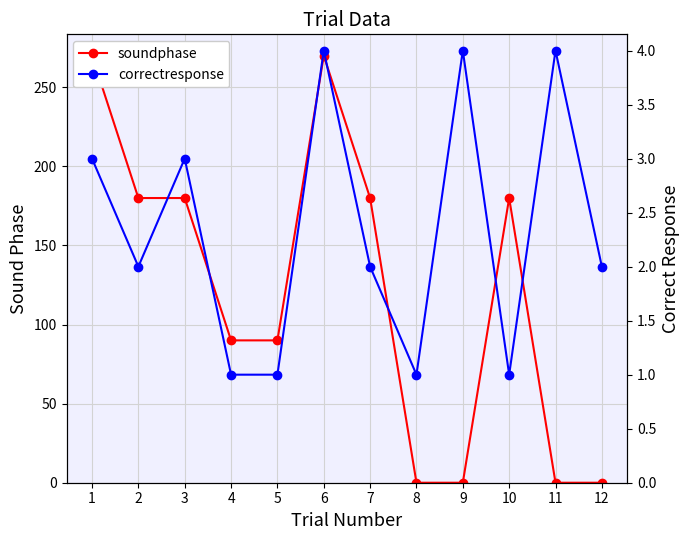

The value of soundphase at 1 is 270. True or false?

True